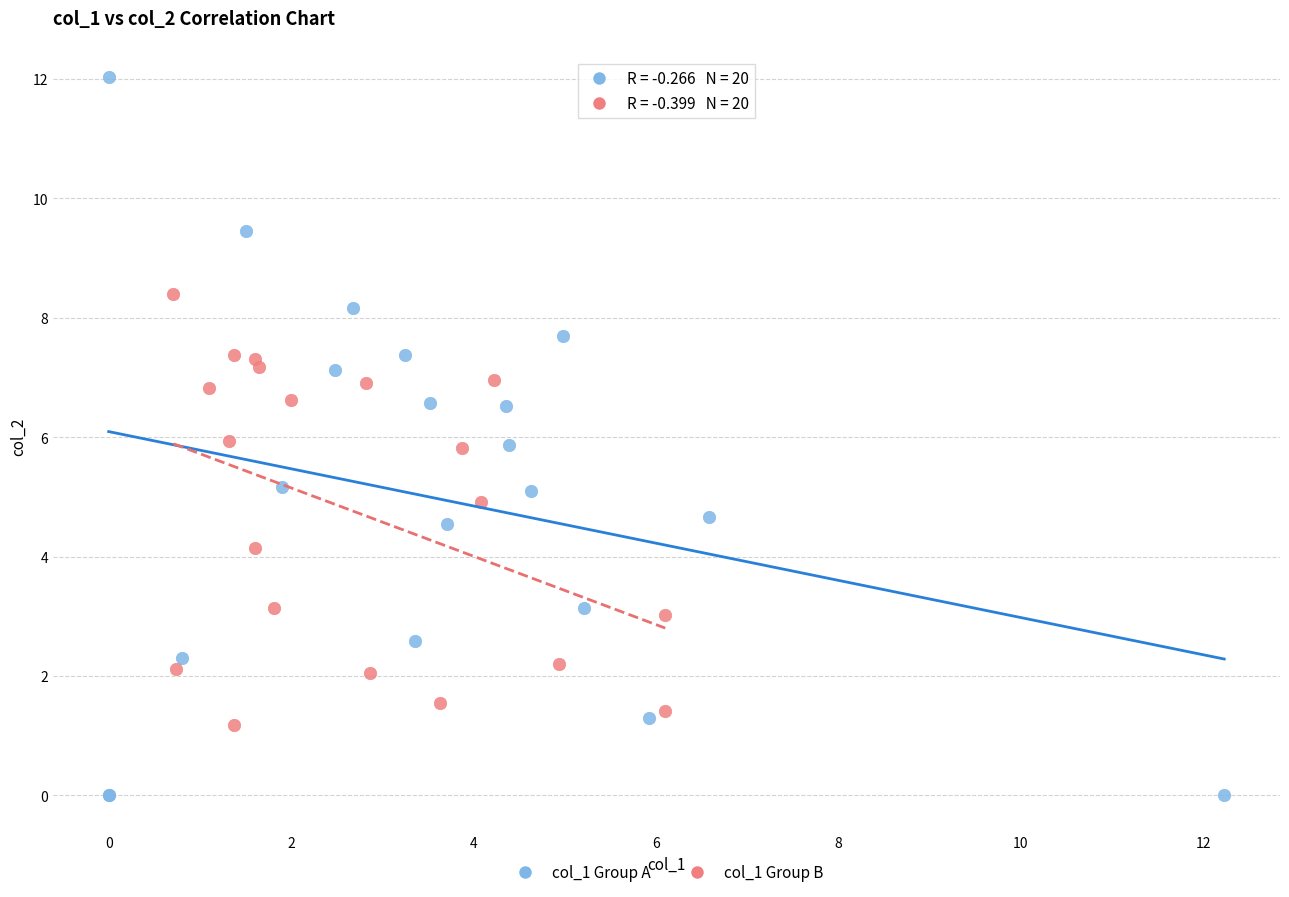

Which series contains the highest Y value?

col_1 Group A